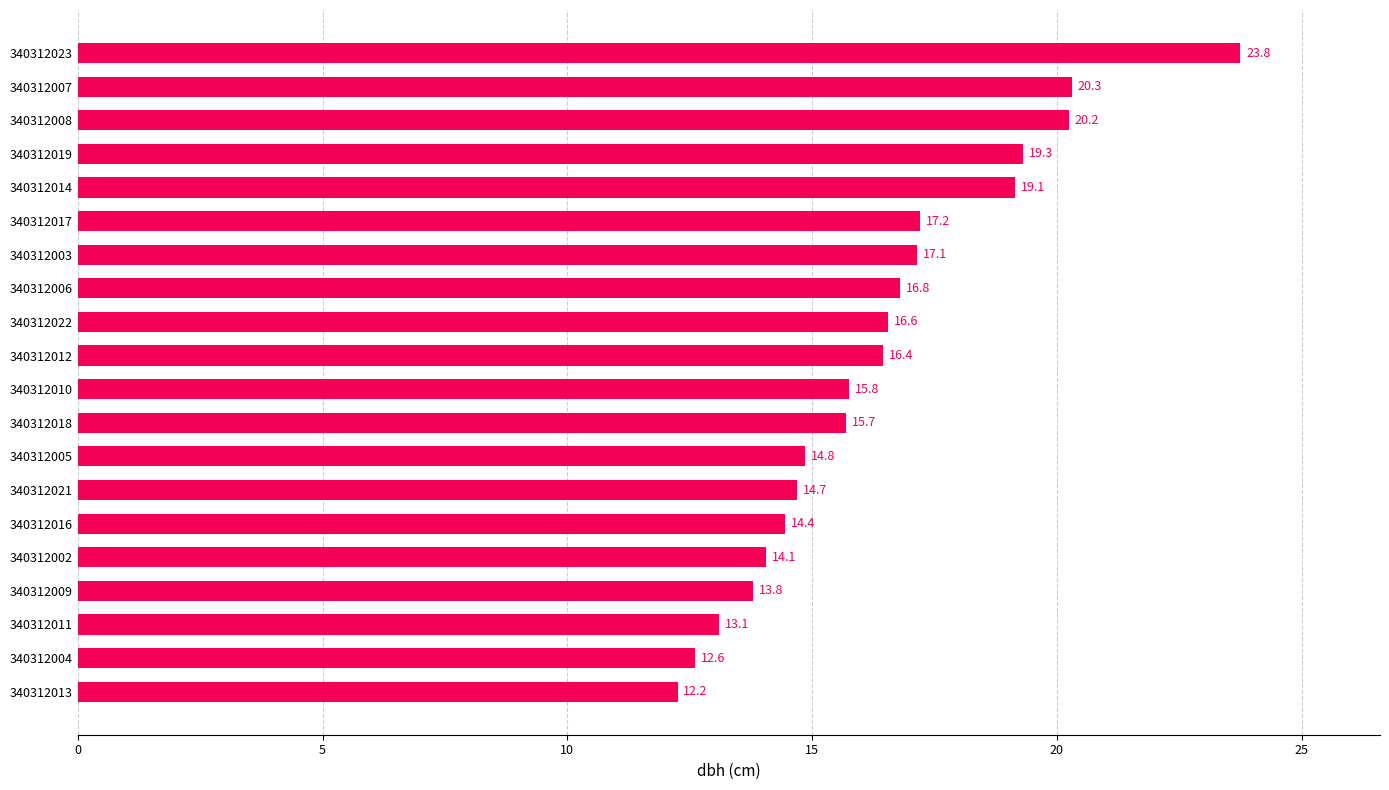

The chart shows a value of 23.8 at 340312023. True or false?

True